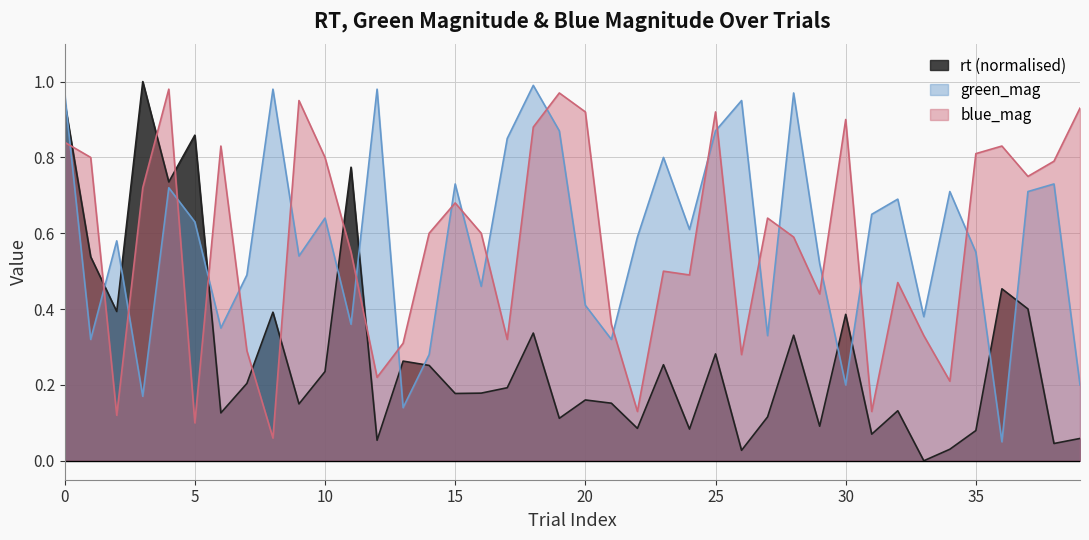

True or false: blue_mag has a value of 1.1 at 1.

False